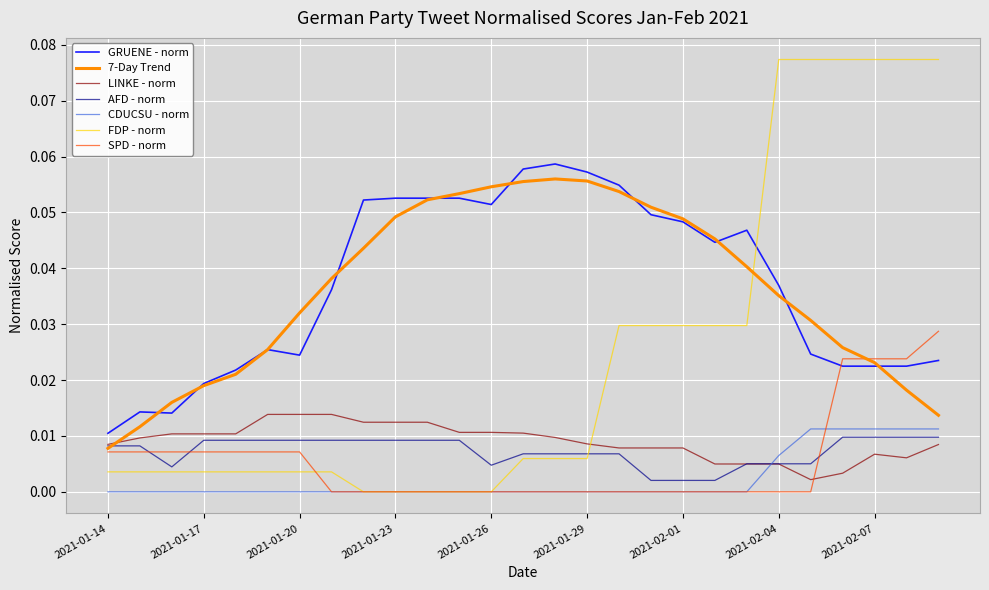

True or false: SPD - norm and GRUENE - norm cross at least once.

True